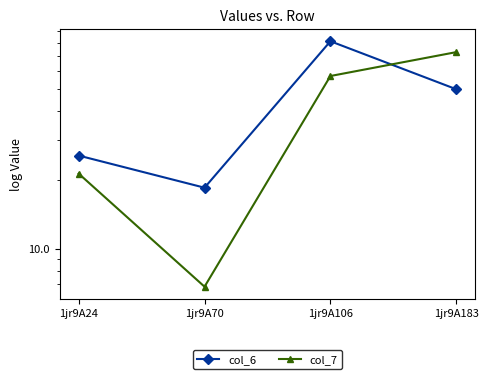

Where do col_7 and col_6 first cross each other?

1jr9A106 and 1jr9A183